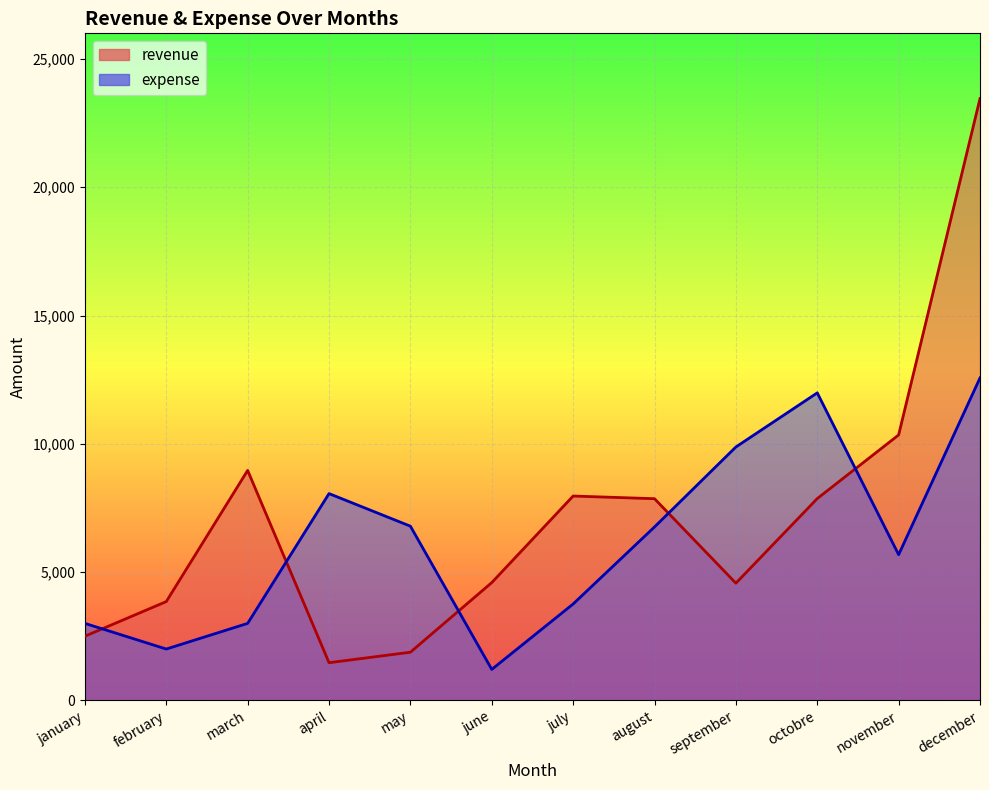

Is the value of expense at may greater than the value of revenue at april?

Yes